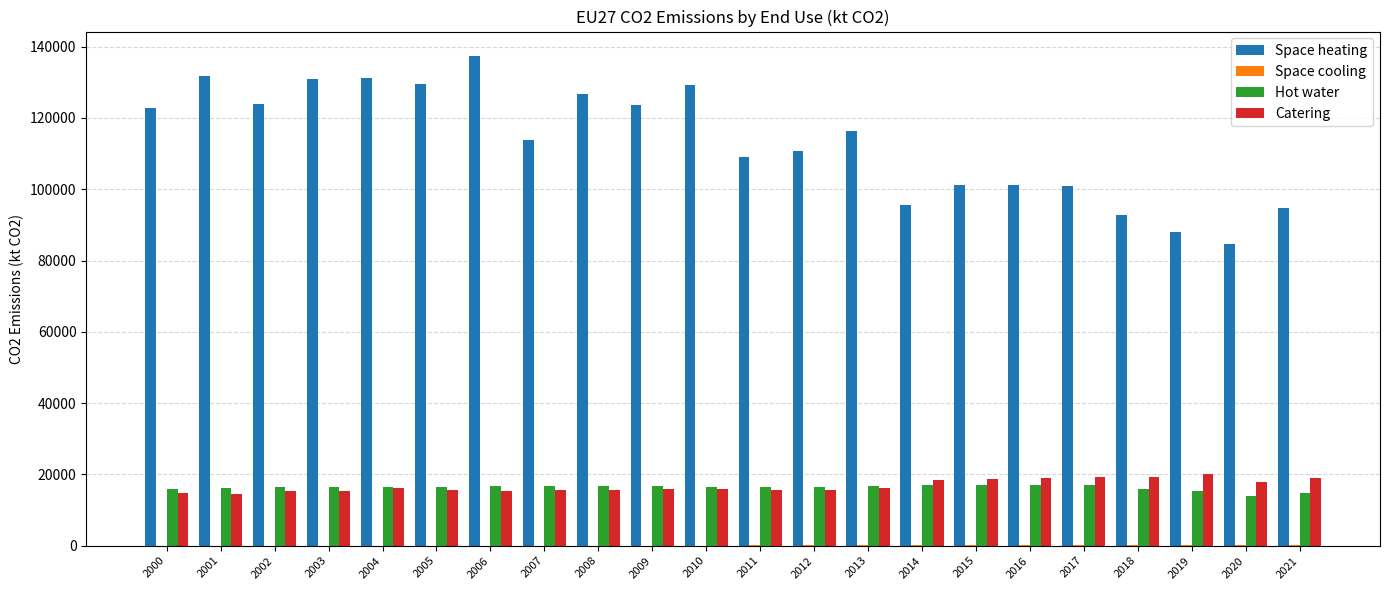

True or false: Catering has a value of 17933.3 at 2020.

True